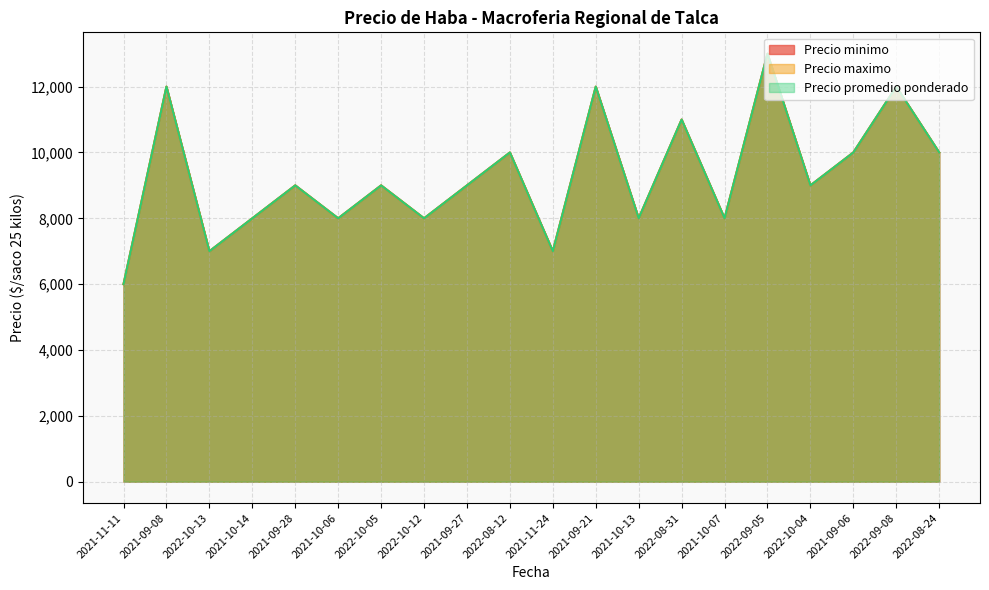

True or false: Precio maximo and Precio promedio ponderado intersect in this chart.

False